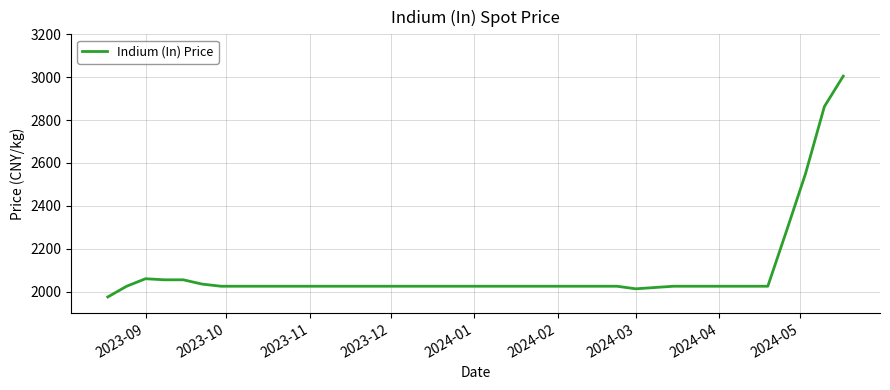

What is the smallest value displayed?

1975